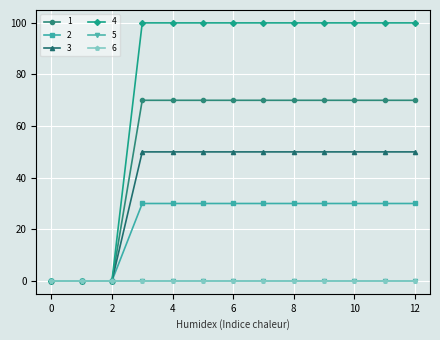

Does the chart have visible grid lines?

Yes